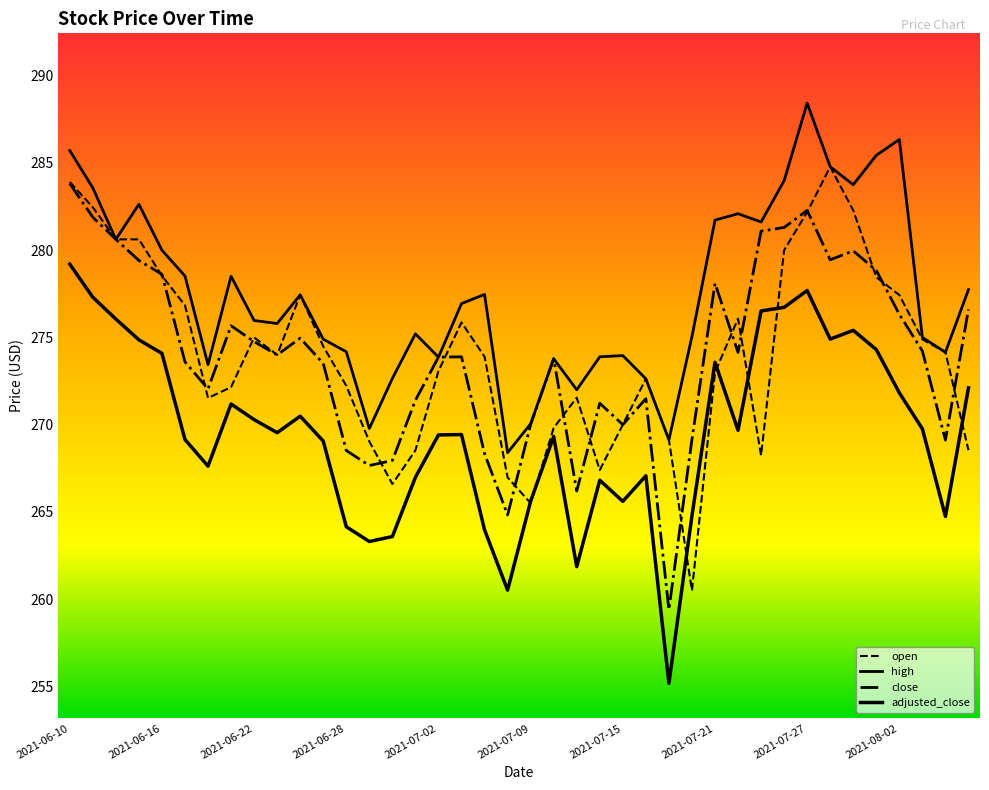

Does the chart have visible grid lines?

No